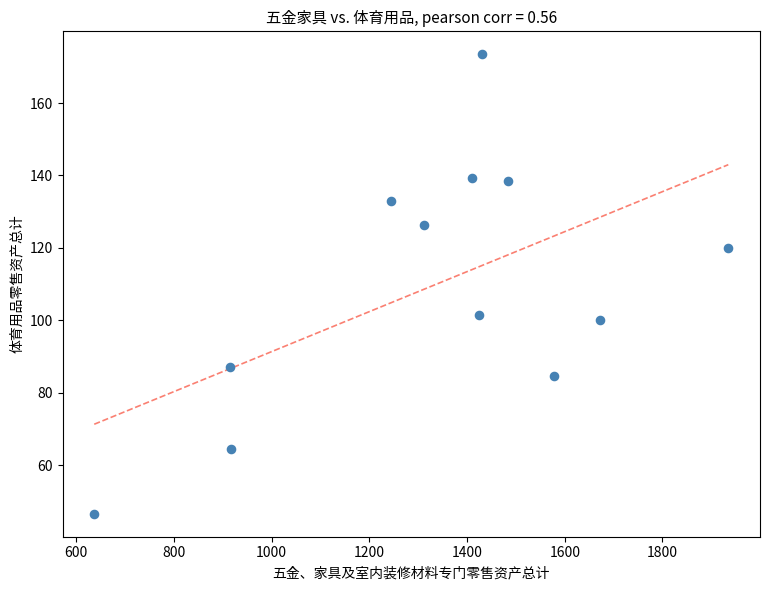

What is the range of X values (max minus min)?

1298.1